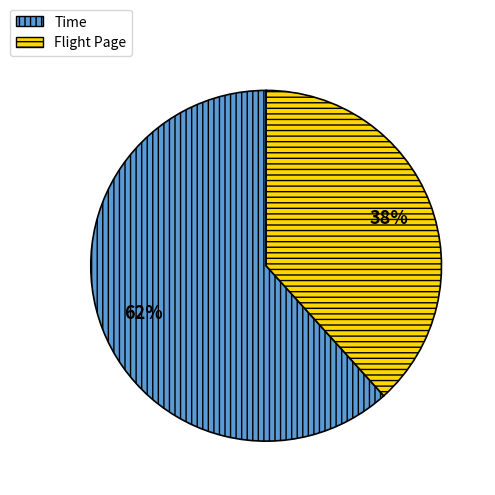

Which has a higher value, Time or Flight Page?

Time